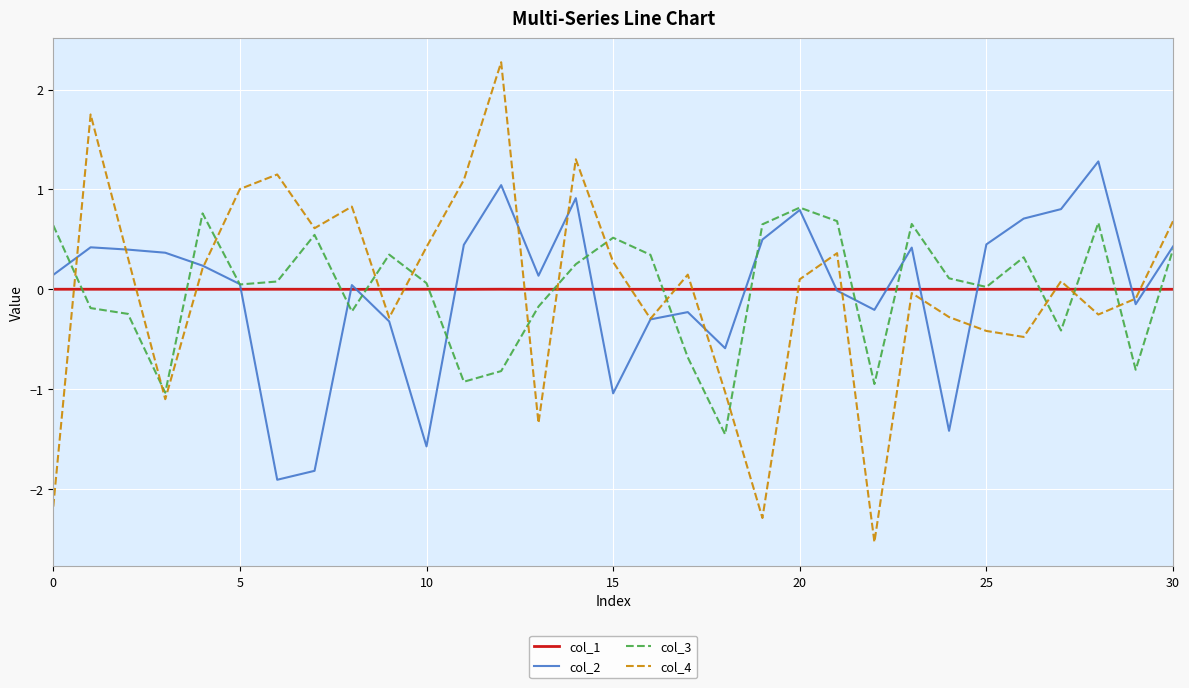

True or false: col_4 and col_3 cross at least once.

True